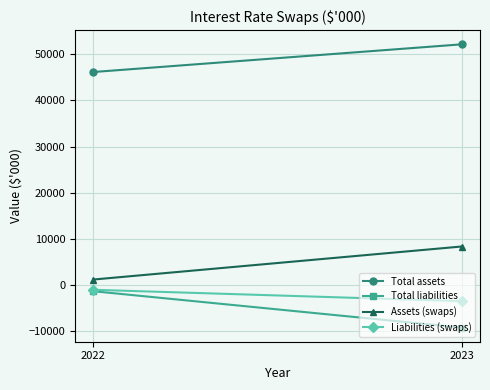

Which category has the highest value in the Liabilities (swaps) series?

2022